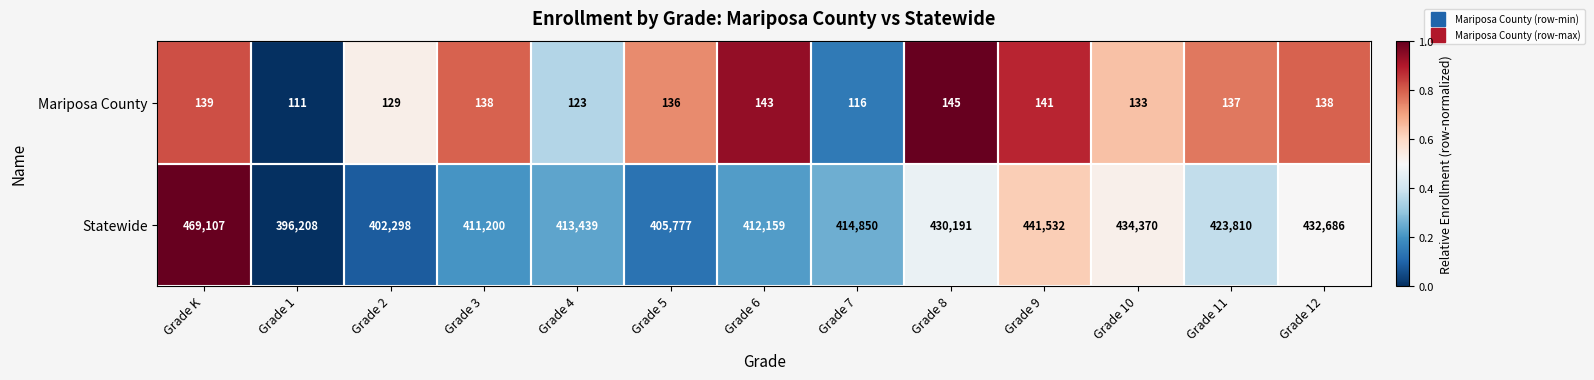

The value of Mariposa County at Grade 3 is 242. True or false?

False